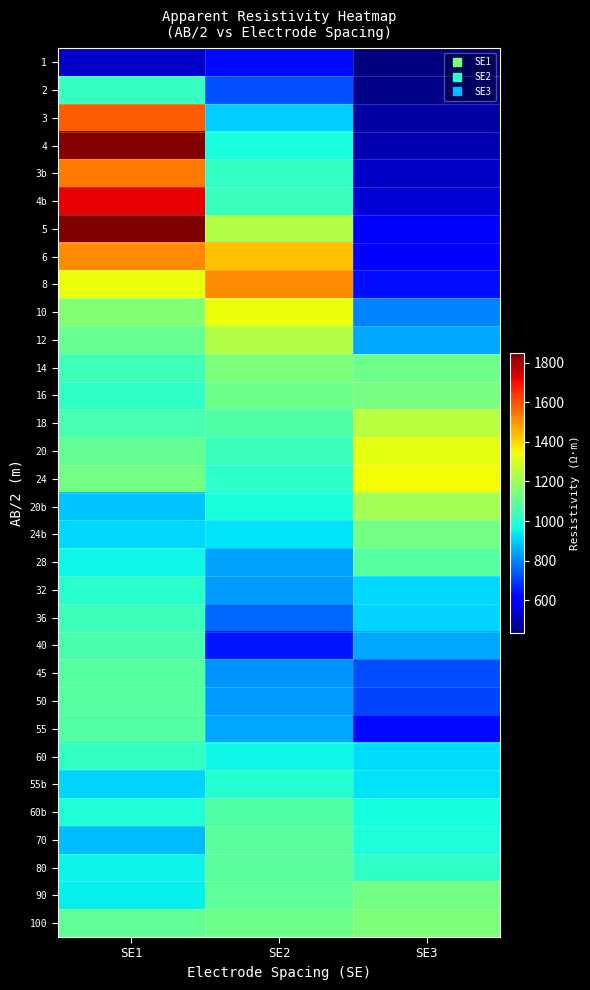

What is the total value across all series at SE2?

32306